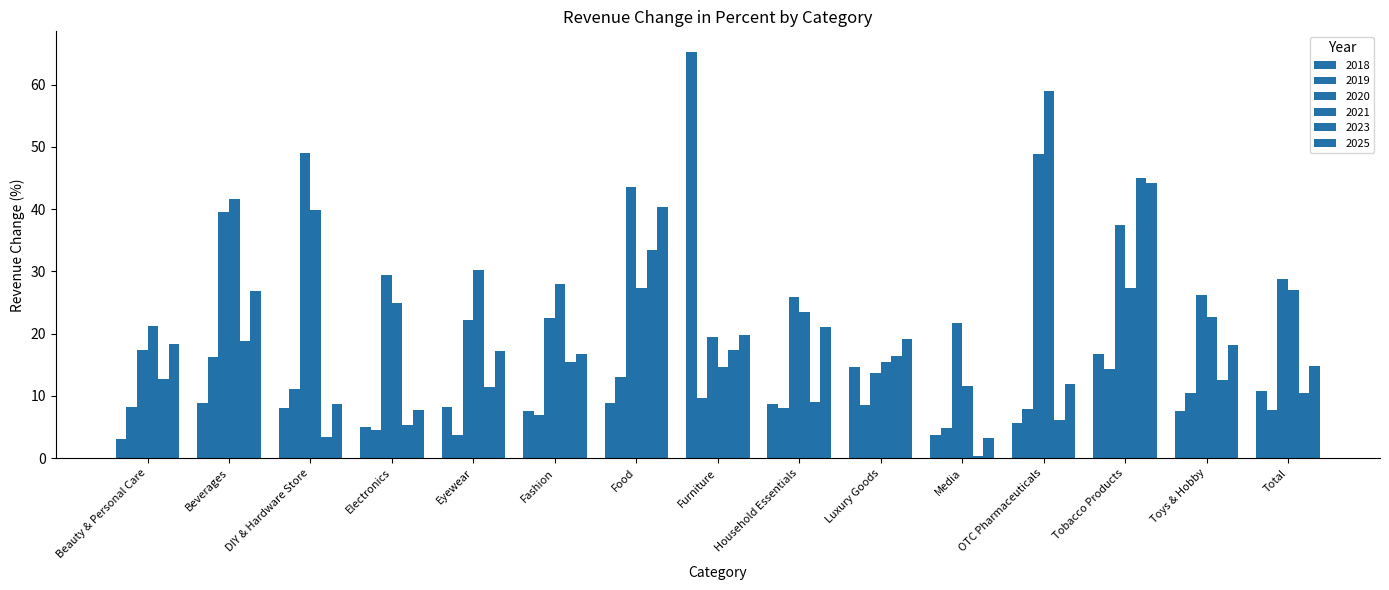

Count the number of data series in this chart.

6